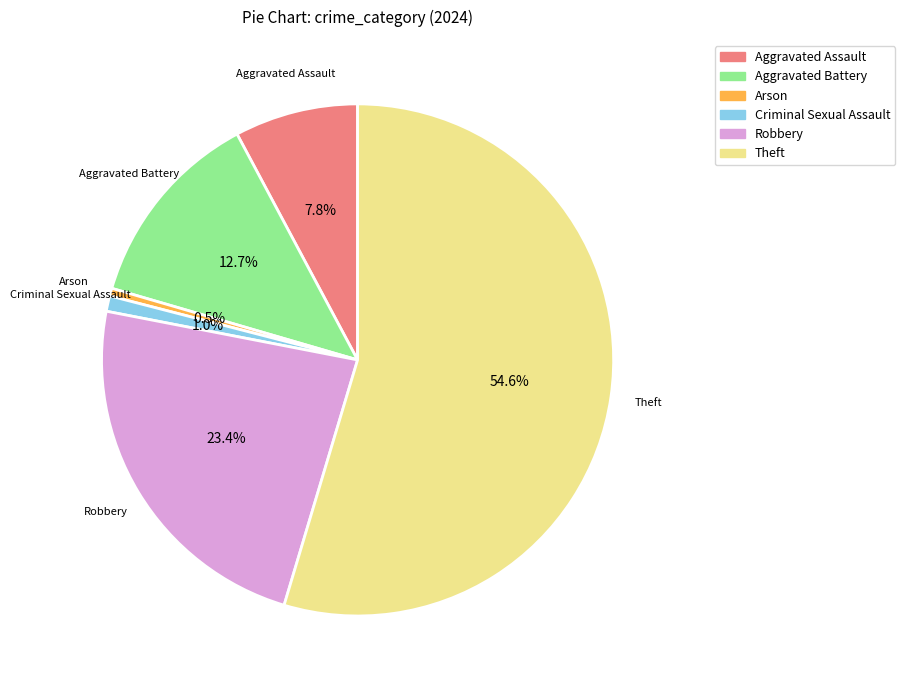

Which has a higher value, Arson or Theft?

Theft